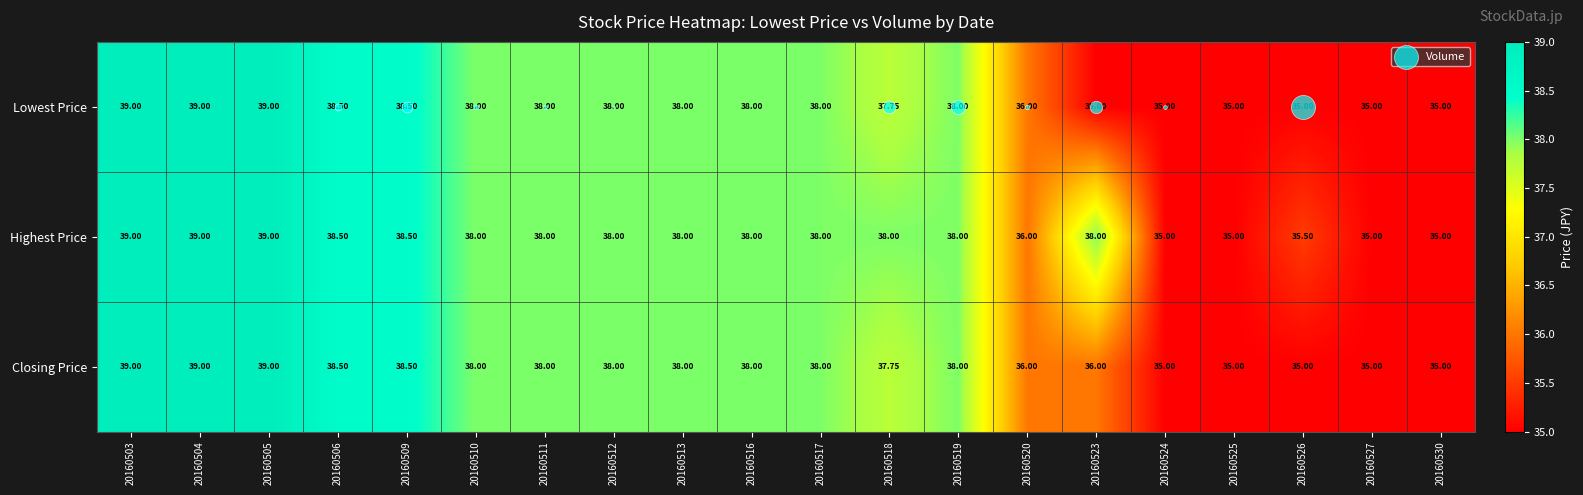

List the series in order of their overall mean, lowest first.

Lowest Price, Closing Price, Highest Price